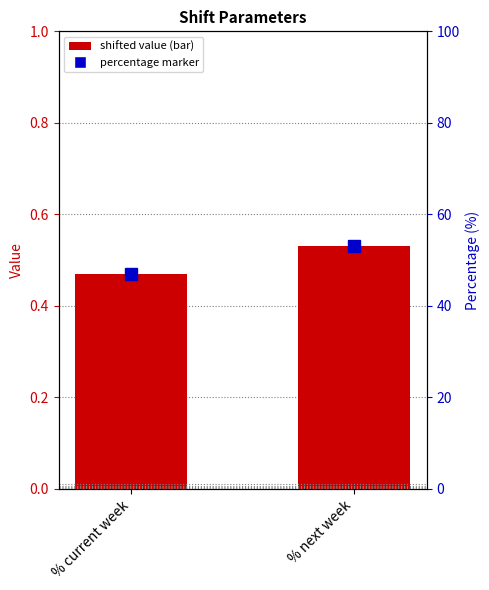

Rank the categories by value from lowest to highest.

% current week, % next week